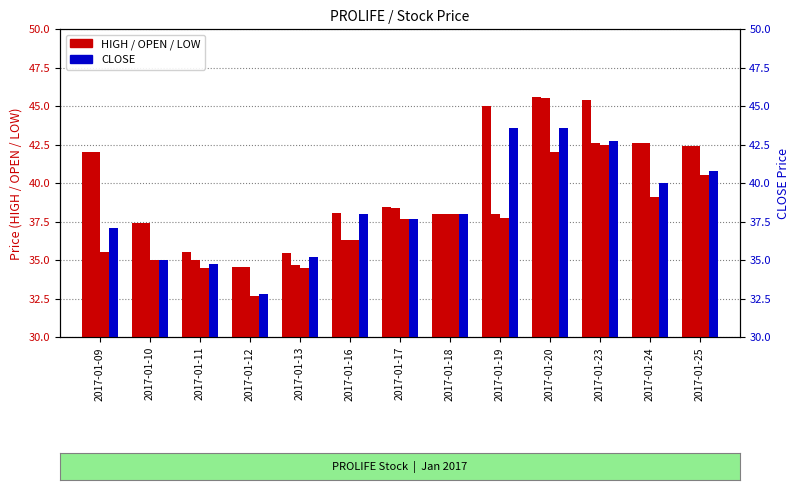

What is the value of the OPEN bar at the 5th from the left?

34.7